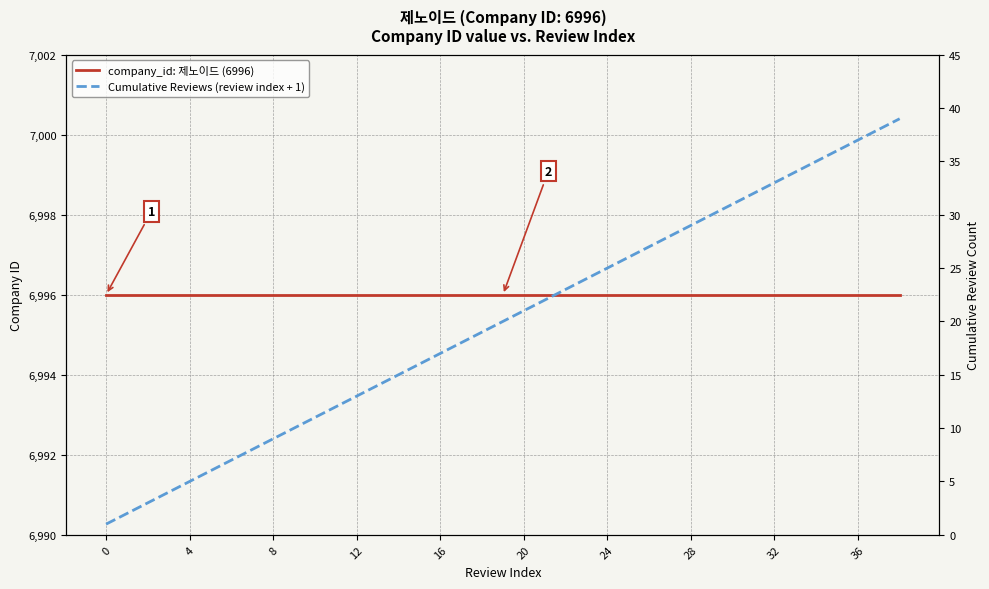

Reading left to right, what are all the values shown in this chart?

company_id: 제노이드 (6996): 6996	6996	6996	6996	6996	6996	6996	6996	6996	6996	6996	6996	6996	6996	6996	6996	6996	6996	6996	6996	6996	6996	6996	6996	6996	6996	6996	6996	6996	6996	6996	6996	6996	6996	6996	6996	6996	6996	6996
Cumulative Reviews (review index + 1): 1	2	3	4	5	6	7	8	9	10	11	12	13	14	15	16	17	18	19	20	21	22	23	24	25	26	27	28	29	30	31	32	33	34	35	36	37	38	39